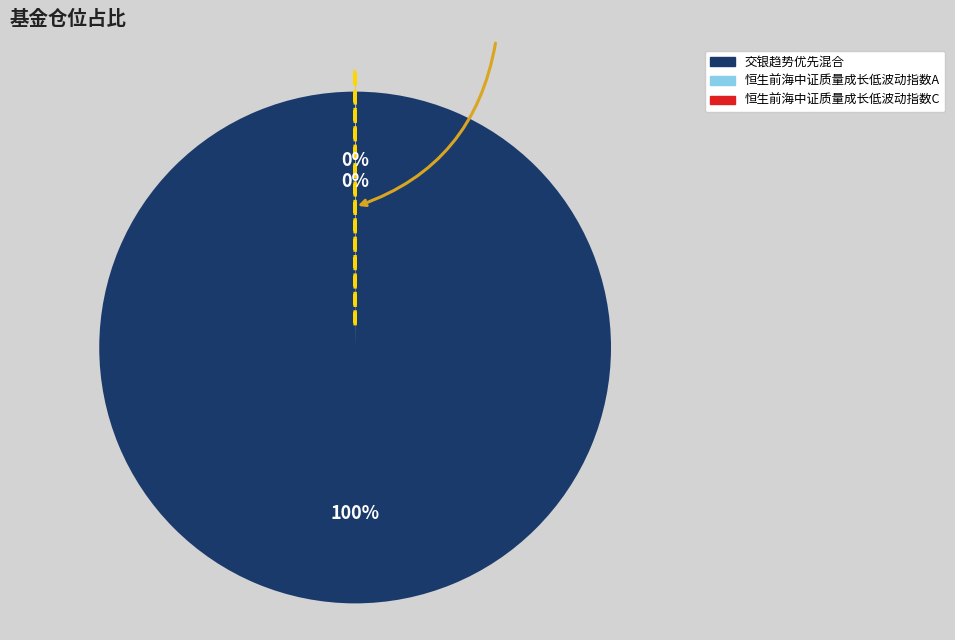

What is the largest slice in the pie chart?

交银趋势优先混合